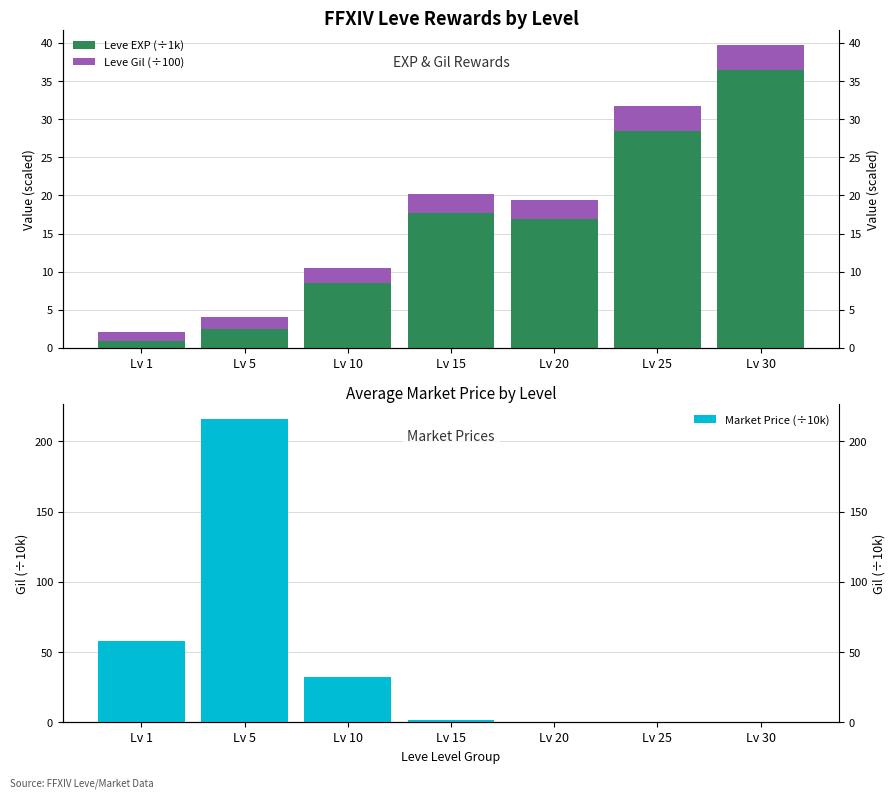

Reading left to right, transcribe all the data shown in this chart.

Leve EXP (÷1k): Lv 1=1.0	Lv 5=2.5	Lv 10=8.5	Lv 15=17.7	Lv 20=16.9	Lv 25=28.4	Lv 30=36.5
Leve Gil (÷100): Lv 1=1.1	Lv 5=1.6	Lv 10=2.0	Lv 15=2.5	Lv 20=2.6	Lv 25=3.3	Lv 30=3.2
Market Price (÷10k): Lv 1=58.1	Lv 5=215.6	Lv 10=31.9	Lv 15=1.8	Lv 20=0.0	Lv 25=0.3	Lv 30=0.1